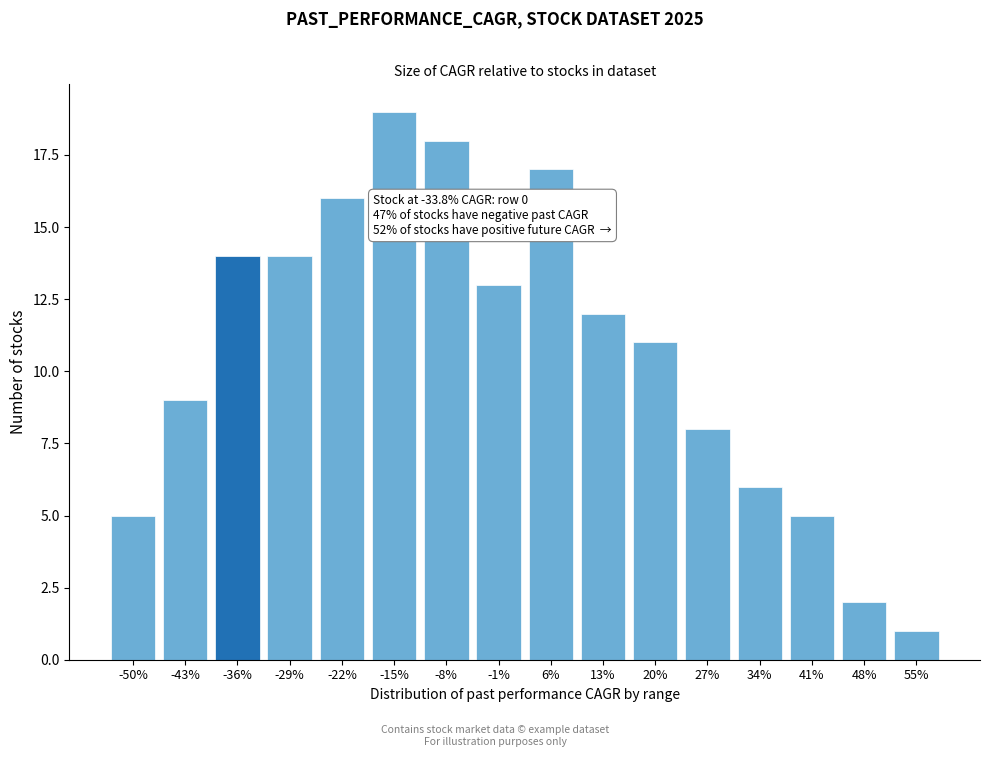

Reading left to right, transcribe all the data shown in this chart.

5	9	14	14	16	19	18	13	17	12	11	8	6	5	2	1